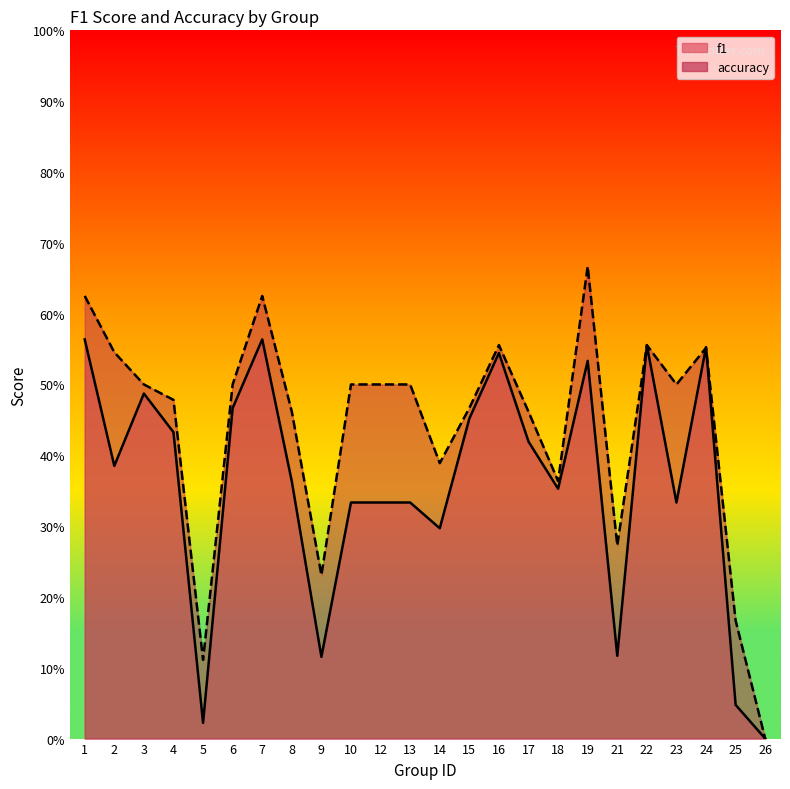

List the series in order of their overall mean, highest first.

accuracy, f1